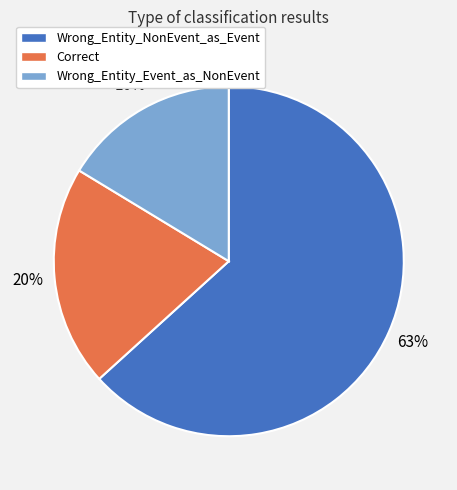

Between Correct and Wrong_Entity_Event_as_NonEvent, which is larger?

Correct